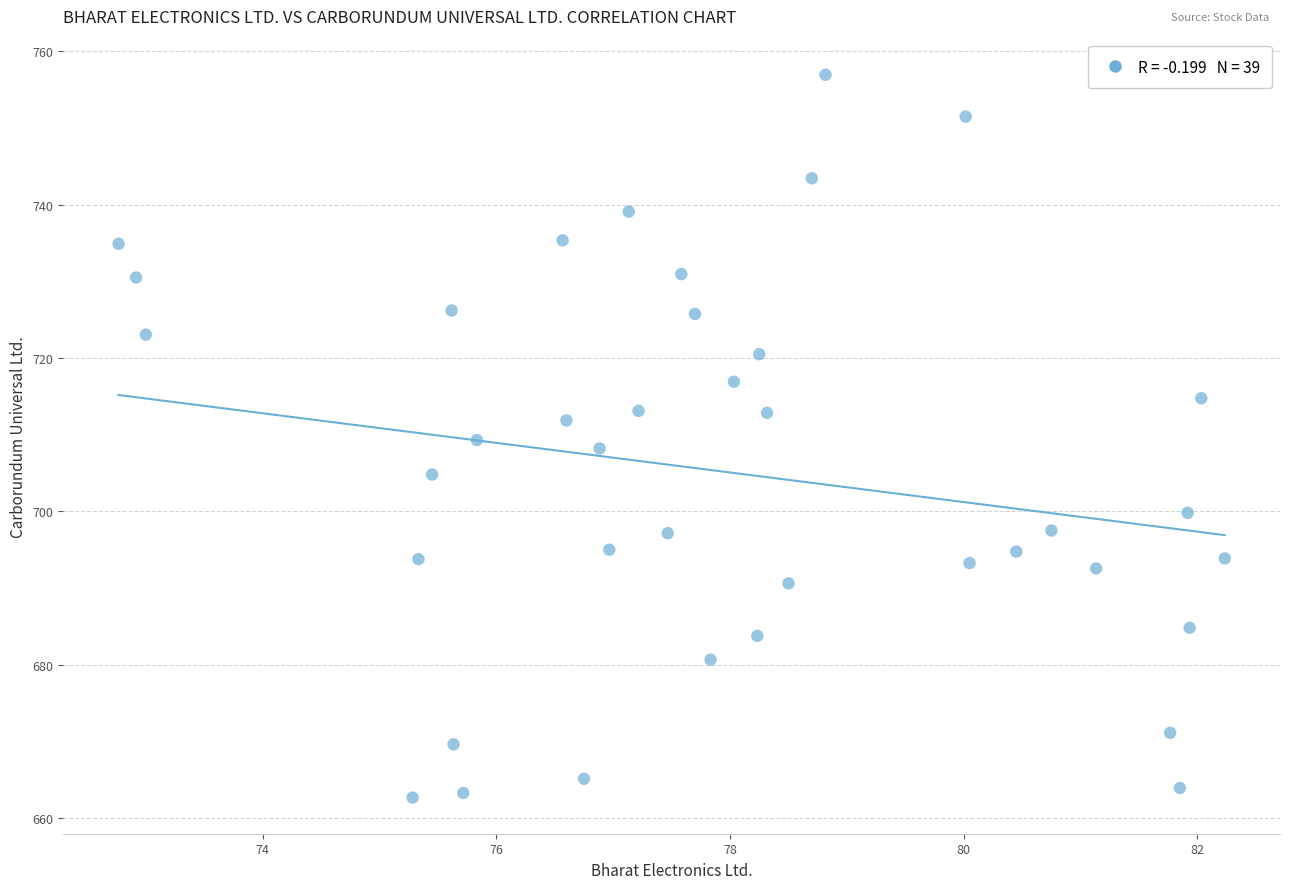

What is the range of Y values (max minus min)?

94.3